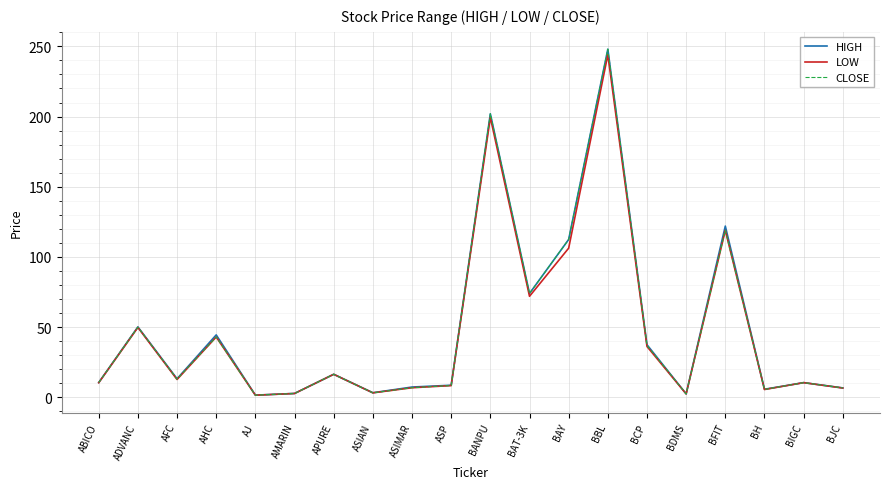

What is the approximate value of HIGH at BBL?

248.0